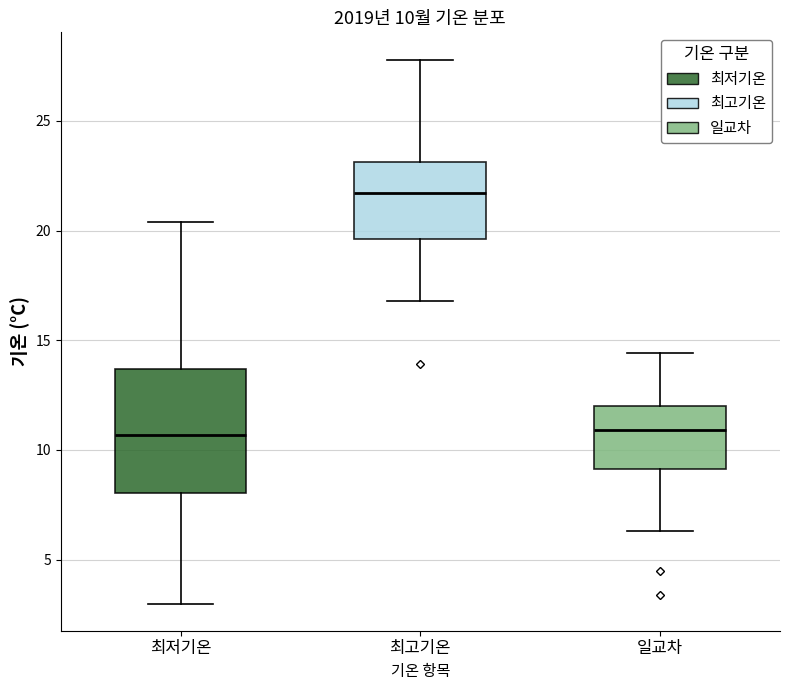

Which box is the tallest, from its lower edge to its upper edge?

최저기온